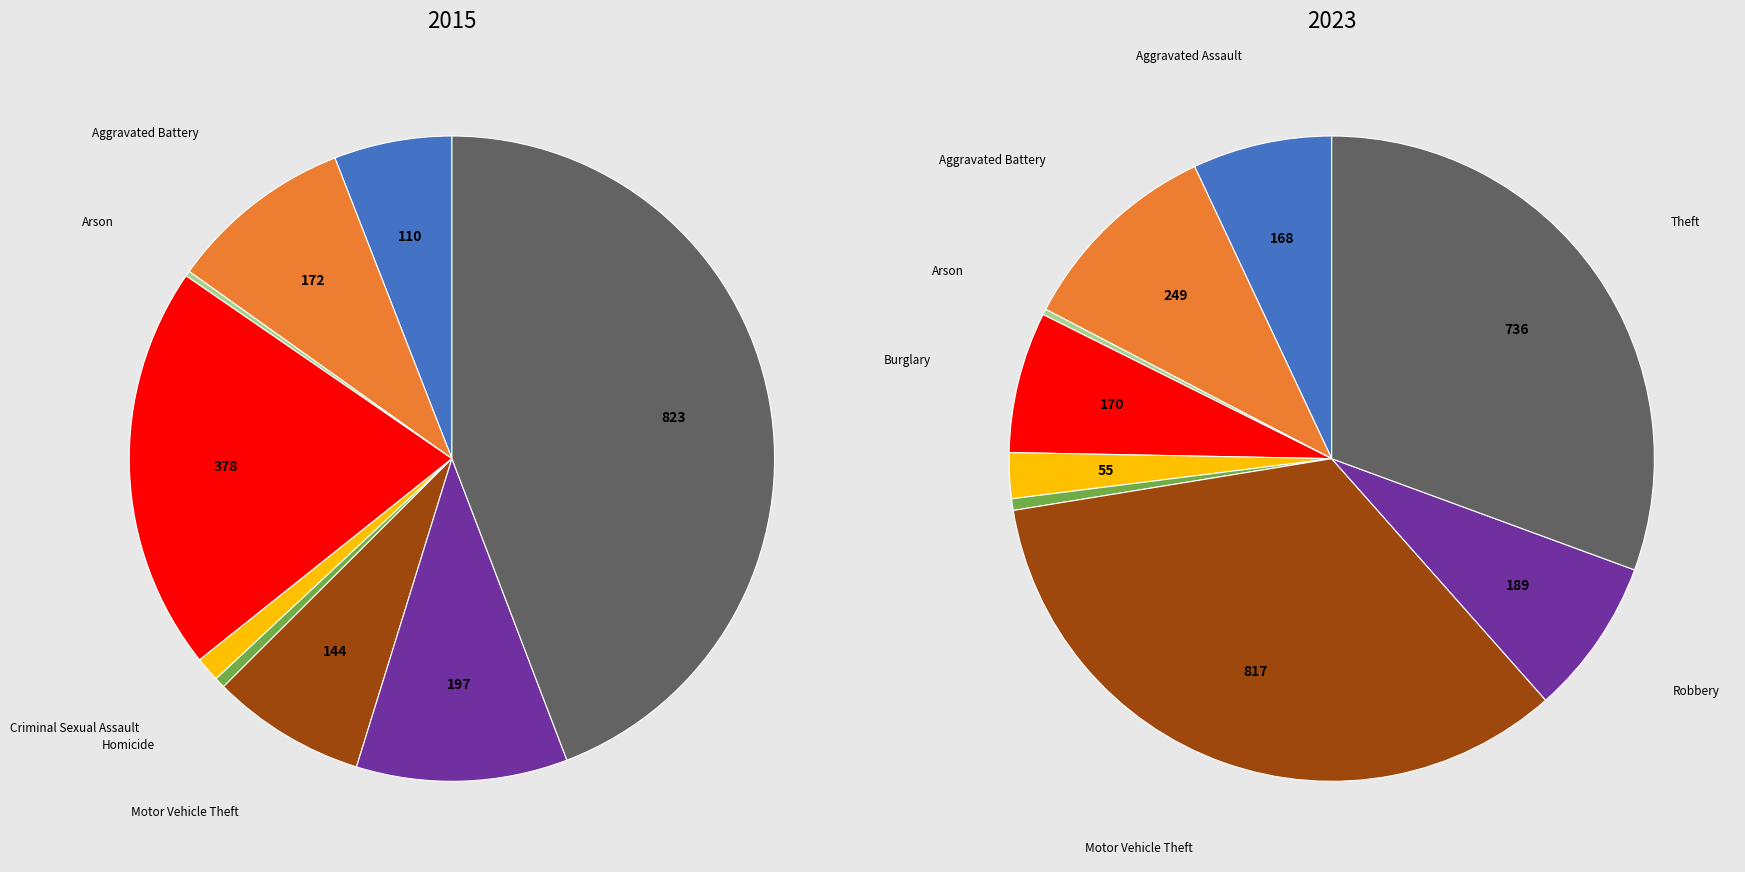

Between 4 and 7, which series saw the biggest shift?

values_2015